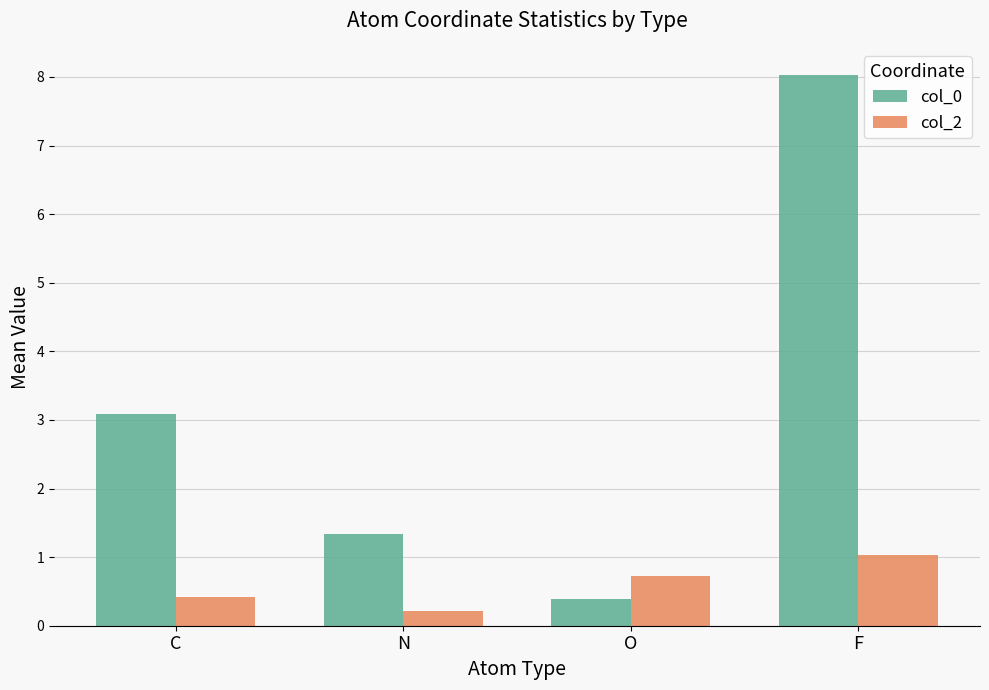

At which label is col_2 closest to 0?

N